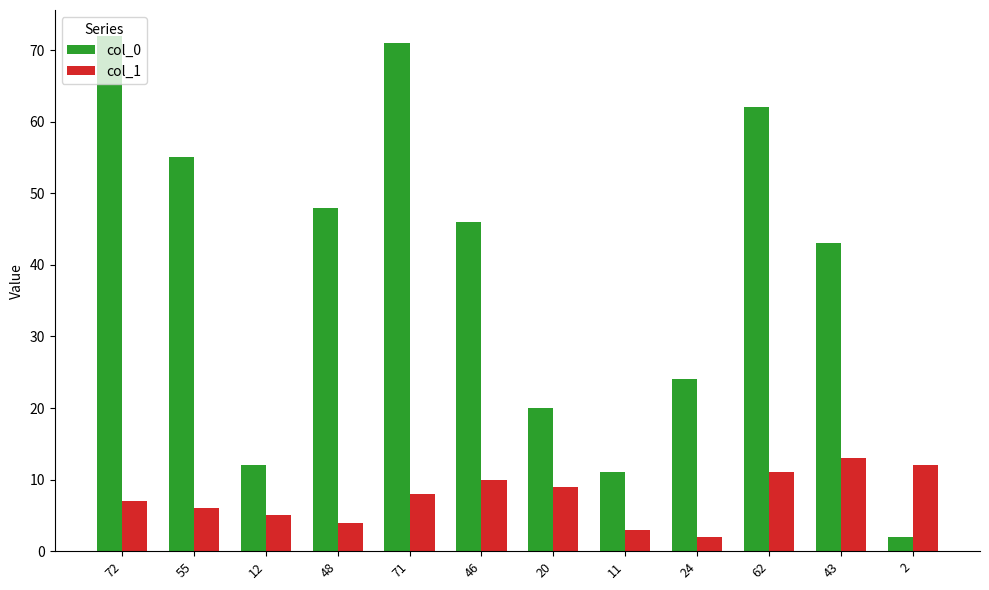

What is the difference between the second highest and second lowest values in the col_0 series?

60